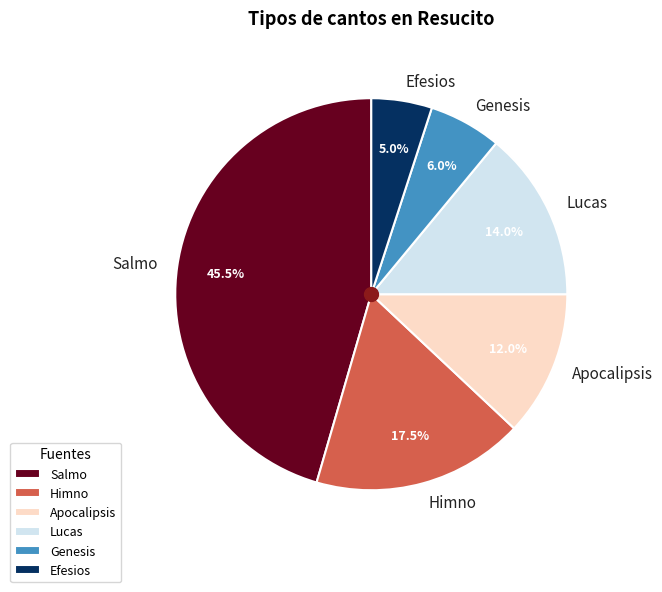

Between Himno and Lucas, which is larger?

Himno